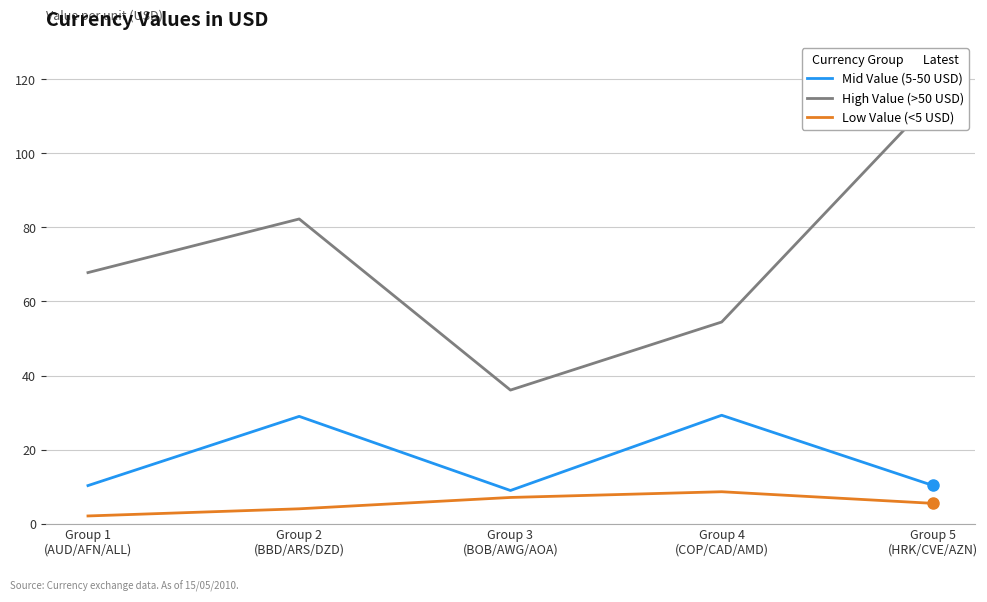

Reading left to right, list all the values displayed in this chart.

High Value (>50 USD): Group 1
(AUD/AFN/ALL)=67.8	Group 2
(BBD/ARS/DZD)=82.3	Group 3
(BOB/AWG/AOA)=36.1	Group 4
(COP/CAD/AMD)=54.5	Group 5
(HRK/CVE/AZN)=114.5
Mid Value (5-50 USD): Group 1
(AUD/AFN/ALL)=10.3	Group 2
(BBD/ARS/DZD)=29.0	Group 3
(BOB/AWG/AOA)=9.0	Group 4
(COP/CAD/AMD)=29.3	Group 5
(HRK/CVE/AZN)=10.3
Low Value (<5 USD): Group 1
(AUD/AFN/ALL)=2.1	Group 2
(BBD/ARS/DZD)=4.0	Group 3
(BOB/AWG/AOA)=7.1	Group 4
(COP/CAD/AMD)=8.6	Group 5
(HRK/CVE/AZN)=5.5